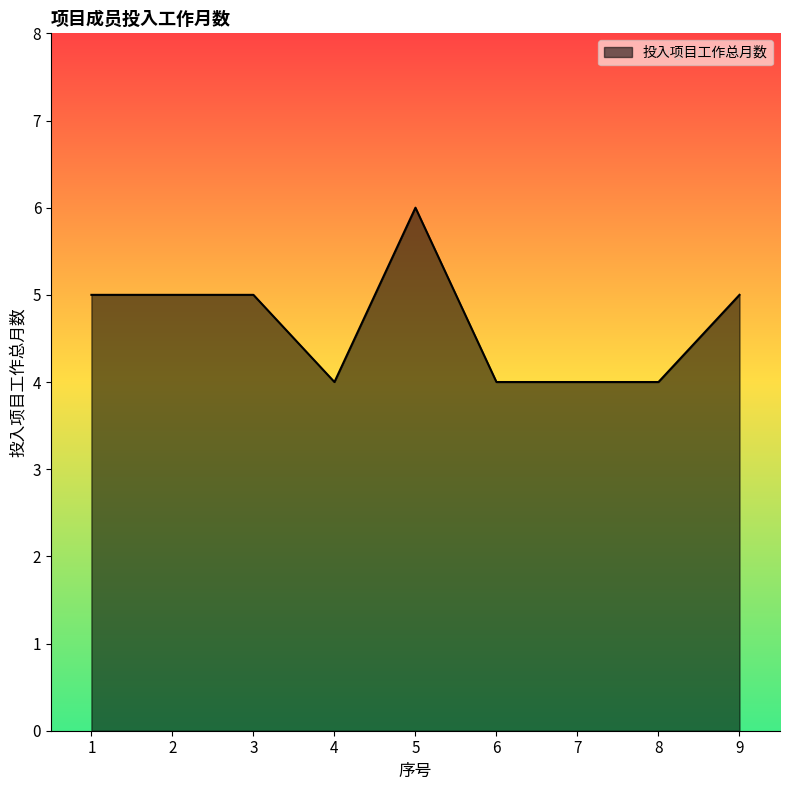

What is the sum of all values?

42